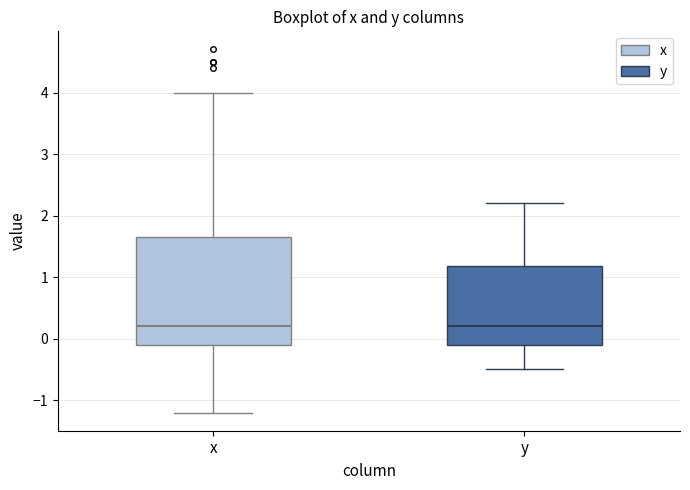

Reading left to right, read every box against the y-axis: the position of its median line, the range the box covers, and the ends of its whiskers. The values are not printed on the chart, so give them approximately, as read against the axis.

x: median 0.2, box -0.1 to 1.7, whiskers -1.2 to 4.0
y: median 0.2, box -0.1 to 1.2, whiskers -0.5 to 2.2